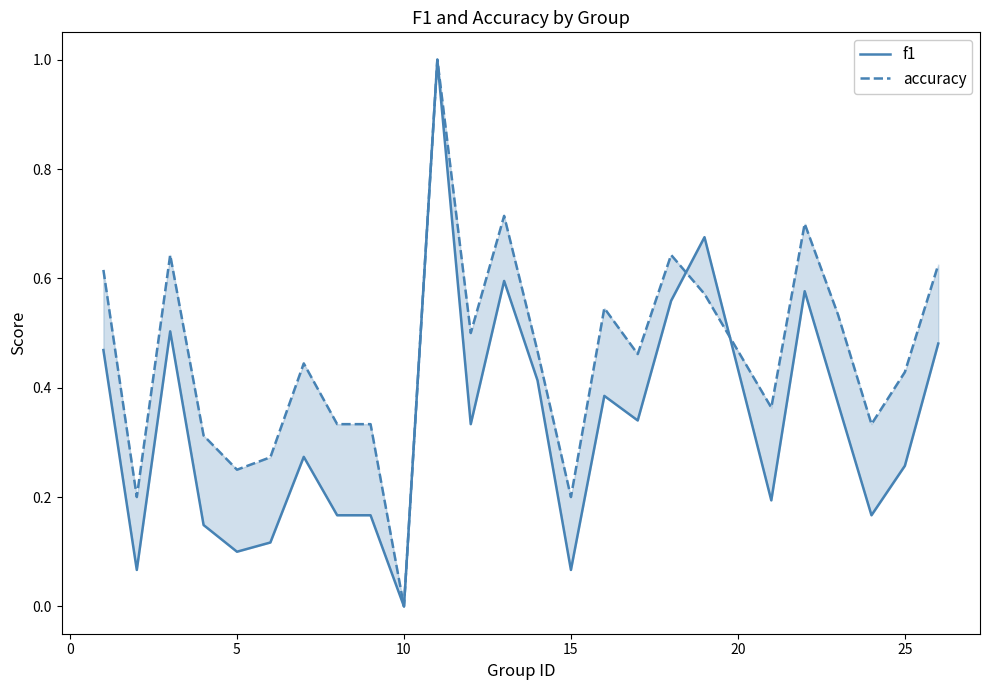

The accuracy series shows 0.9 at 24. True or false?

False